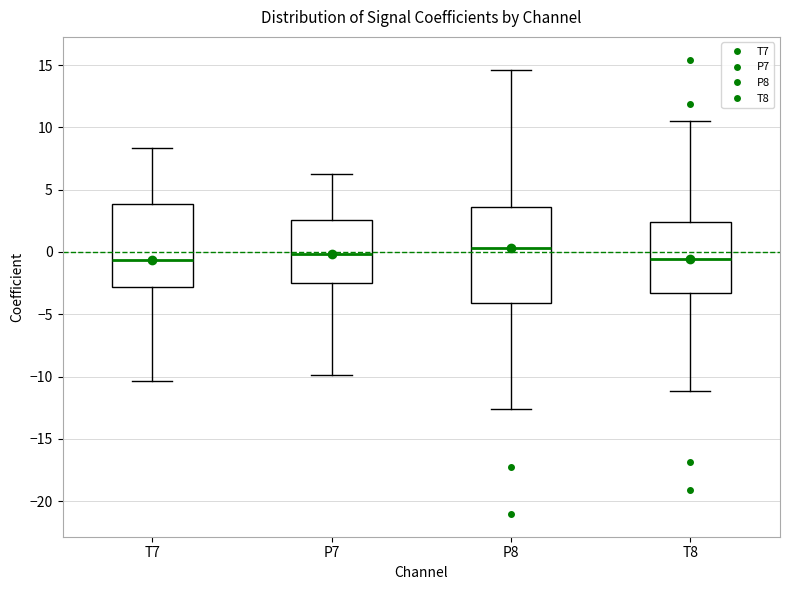

Reading left to right, read every box against the y-axis: the position of its median line, the range the box covers, and the ends of its whiskers. The values are not printed on the chart, so give them approximately, as read against the axis.

T7: median -0.5, box -3.0 to 4.0, whiskers -10.5 to 8.5
P7: median 0.0, box -2.5 to 2.5, whiskers -10.0 to 6.5
P8: median 0.5, box -4.0 to 3.5, whiskers -12.5 to 14.5
T8: median -0.5, box -3.5 to 2.5, whiskers -11.0 to 10.5